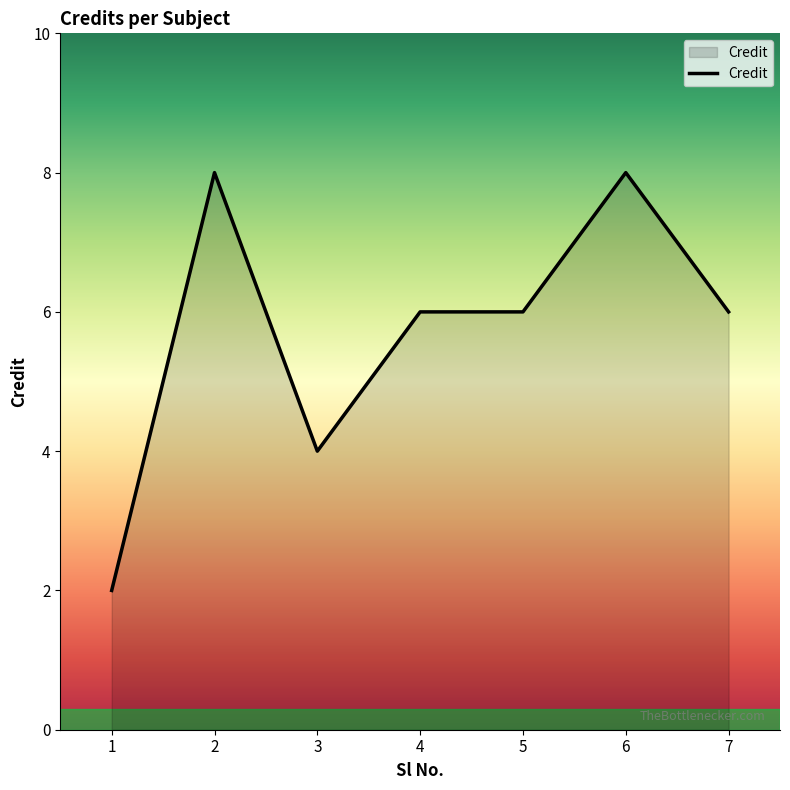

Is it true that the value at 6 is 8?

True